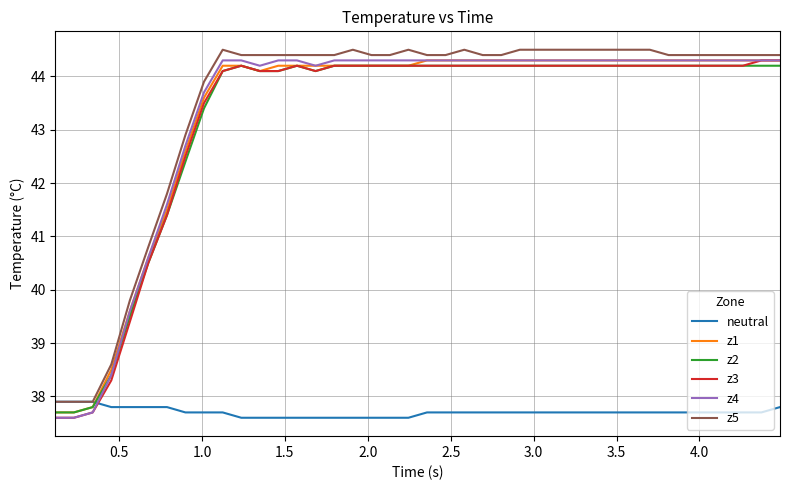

What is the lowest value of the neutral series?

37.6